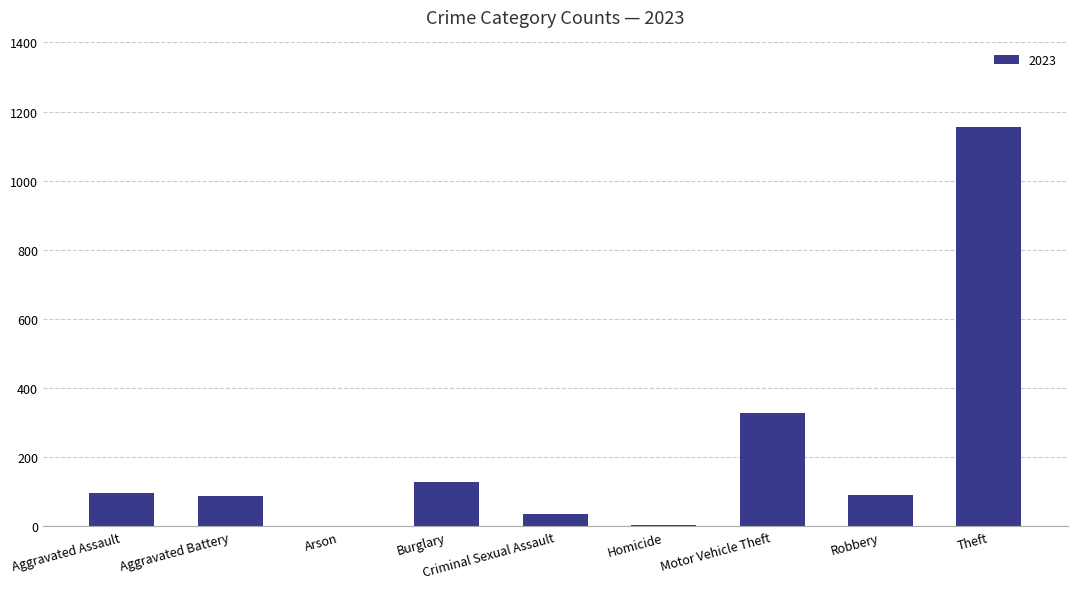

Between Motor Vehicle Theft and Homicide, which is larger?

Motor Vehicle Theft